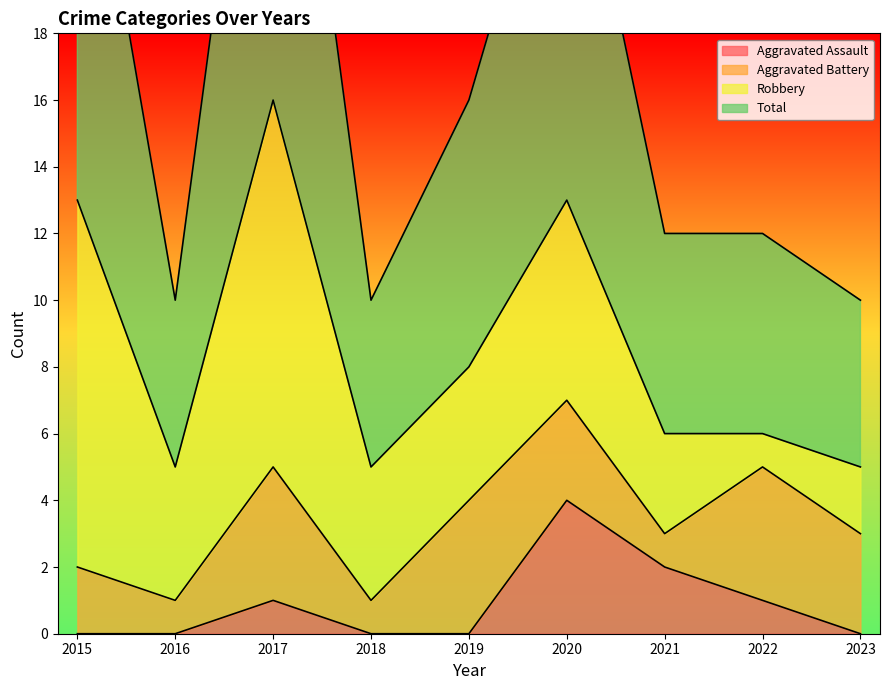

What is the difference between the second highest and minimum values in the Aggravated Assault series?

2